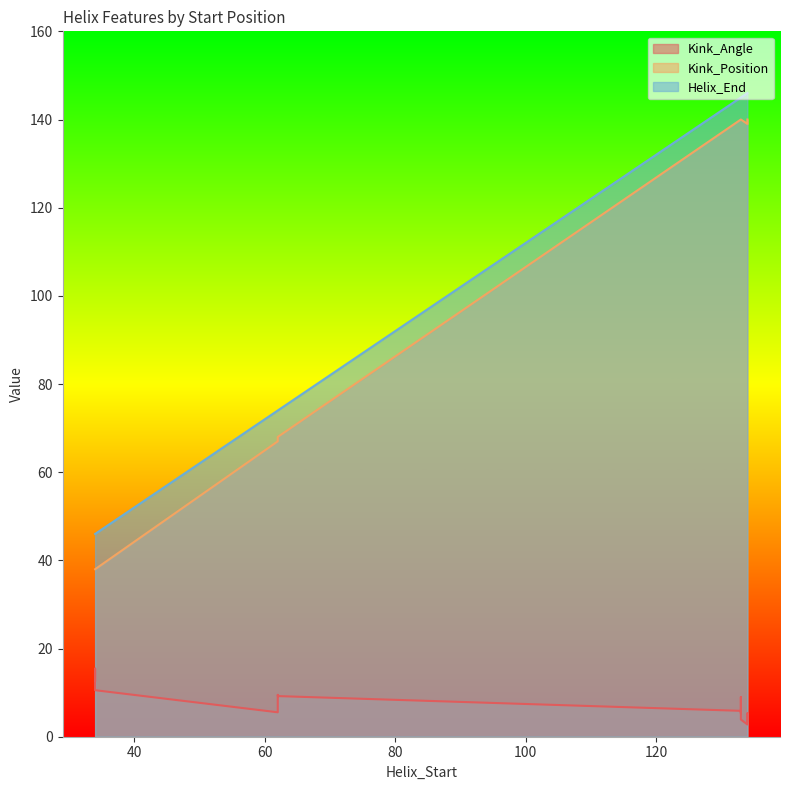

Which label corresponds to the smallest value in the chart?

134